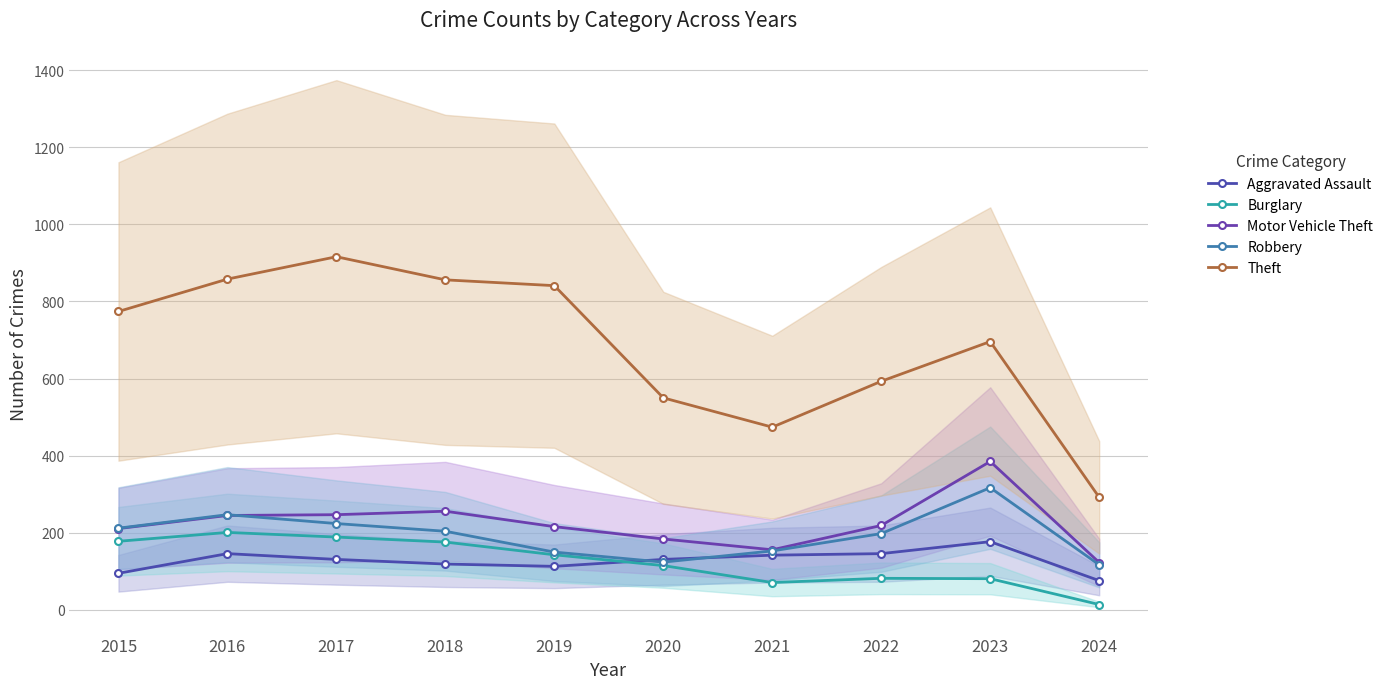

True or false: Aggravated Assault and Motor Vehicle Theft intersect in this chart.

False